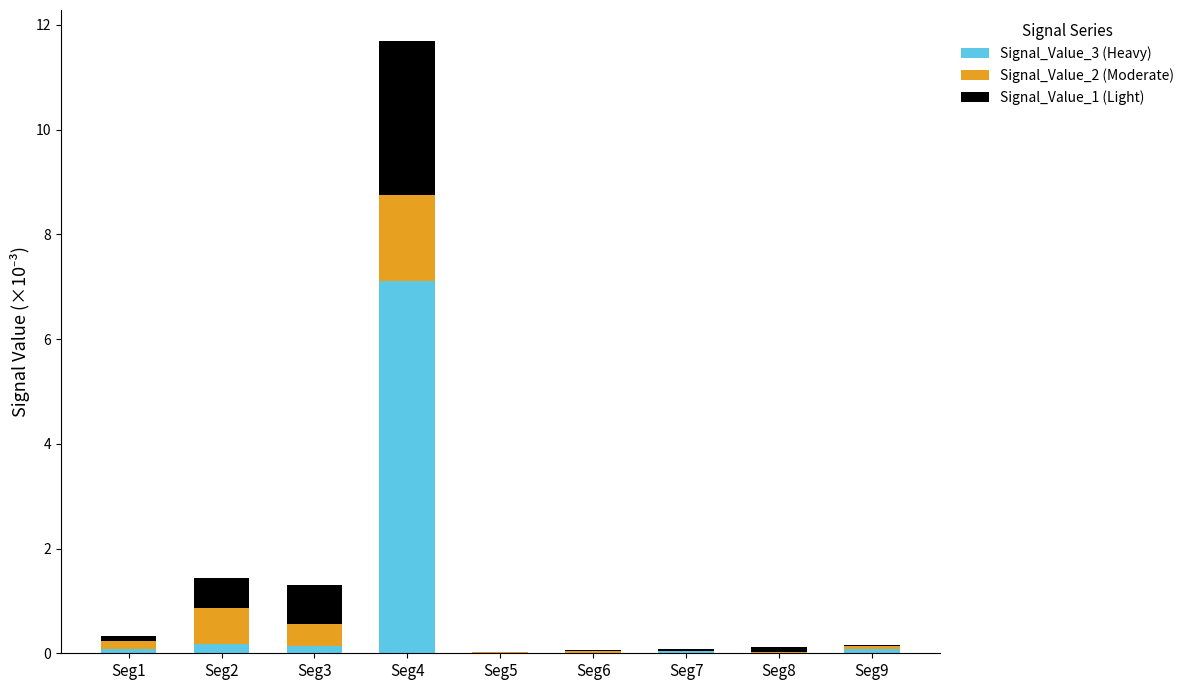

The value of Signal_Value_3 (Heavy) at Seg5 is 0.0. True or false?

True